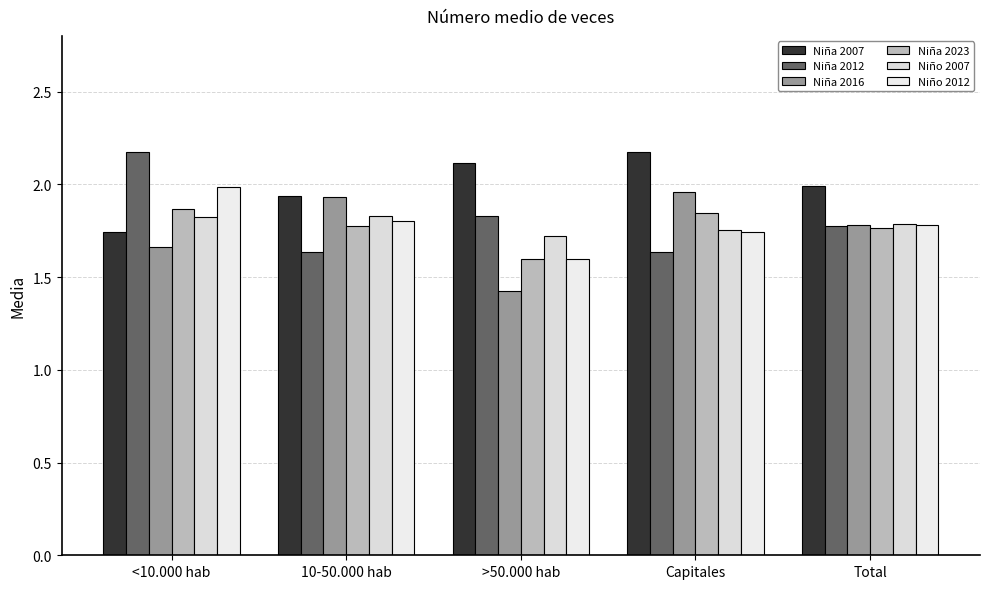

True or false: Niña 2012 has a value of 0.5 at 10-50.000 hab.

False